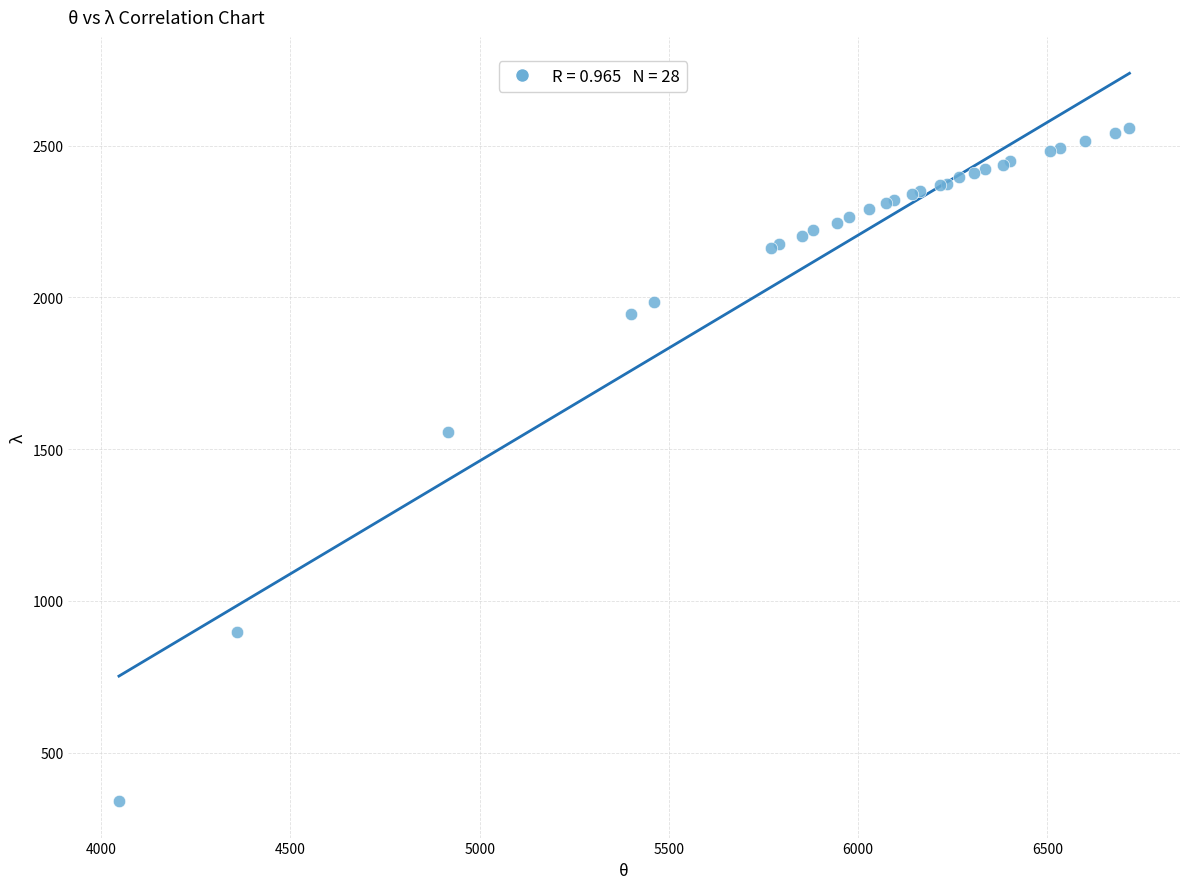

What Y value in the scatter plot is closest to 1449?

1558